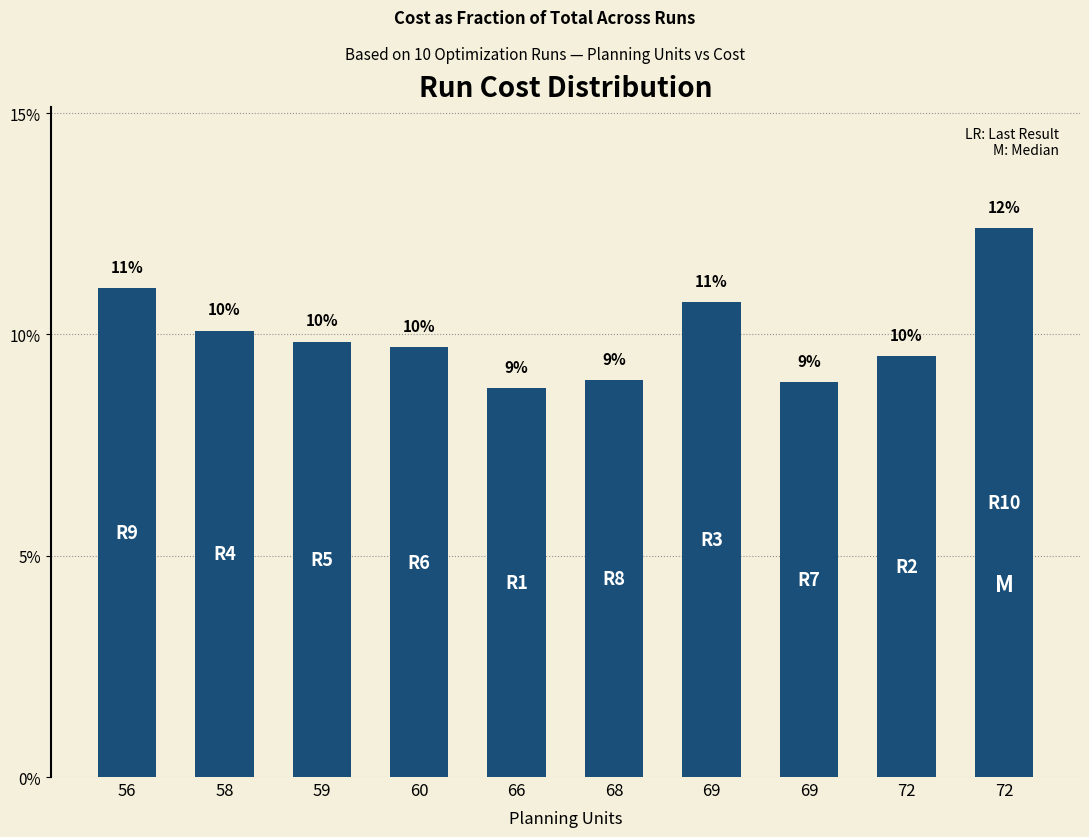

What is the ratio of the value at 68 to the value at 66?

1.0